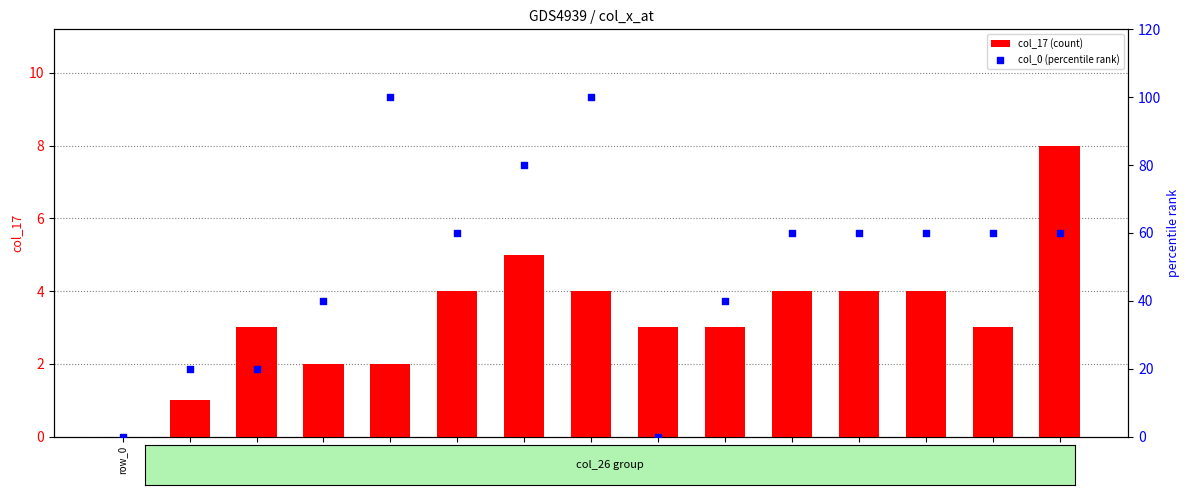

Which series contains the highest Y value?

col_0 (percentile rank)